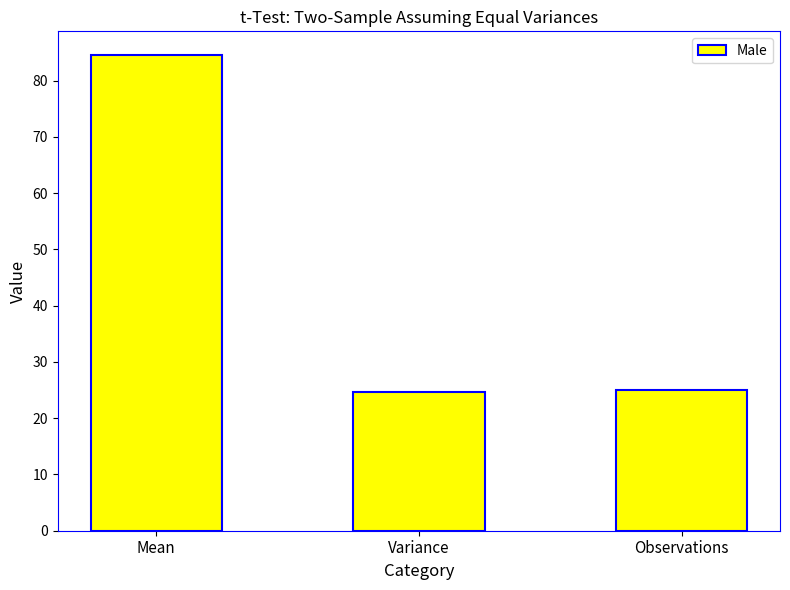

How many data points does each series have?

3